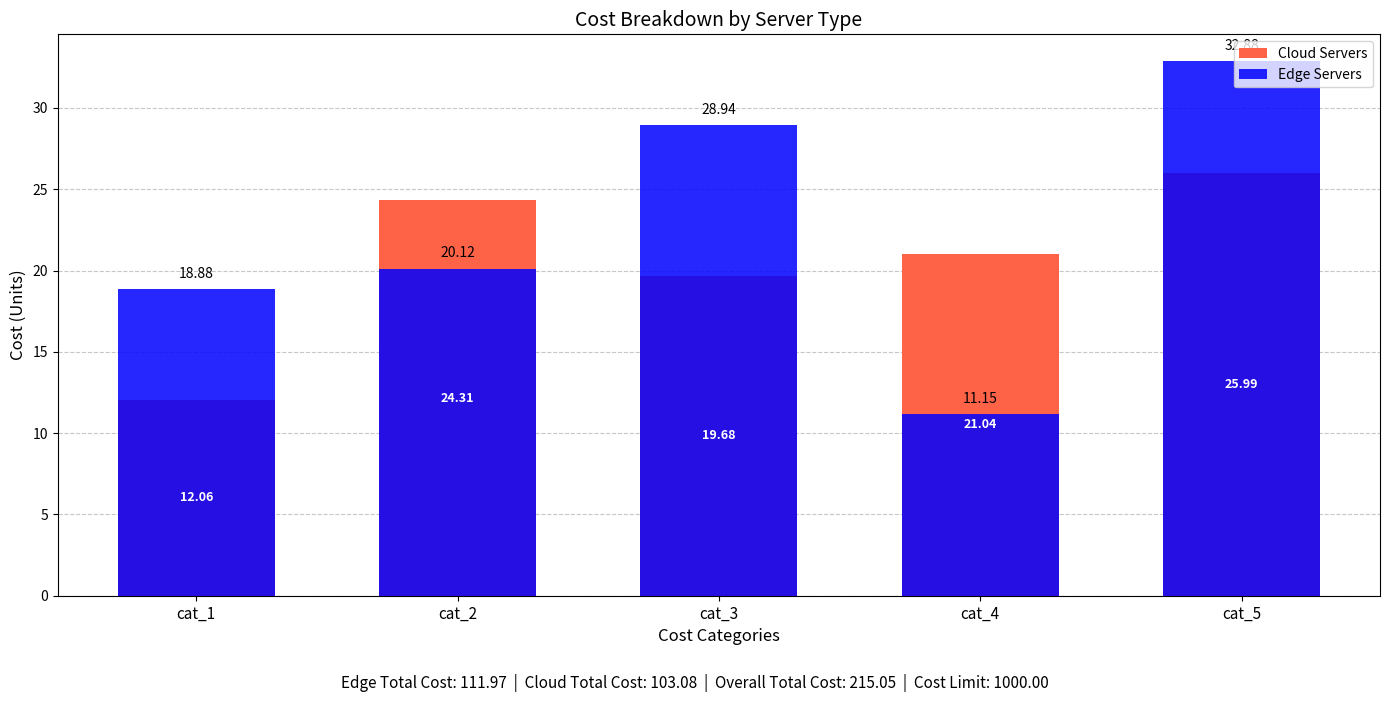

True or false: Cloud Servers has a value of 37.0 at cat_2.

False